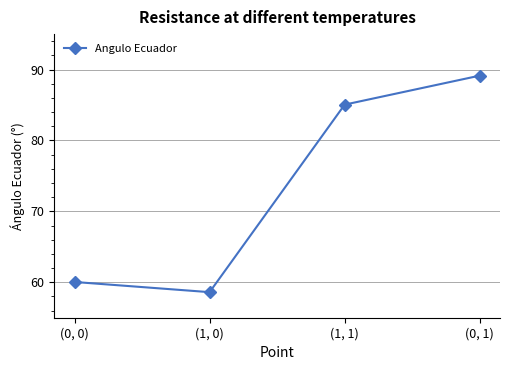

List the labels in order of value, smallest first.

(1, 0), (0, 0), (1, 1), (0, 1)